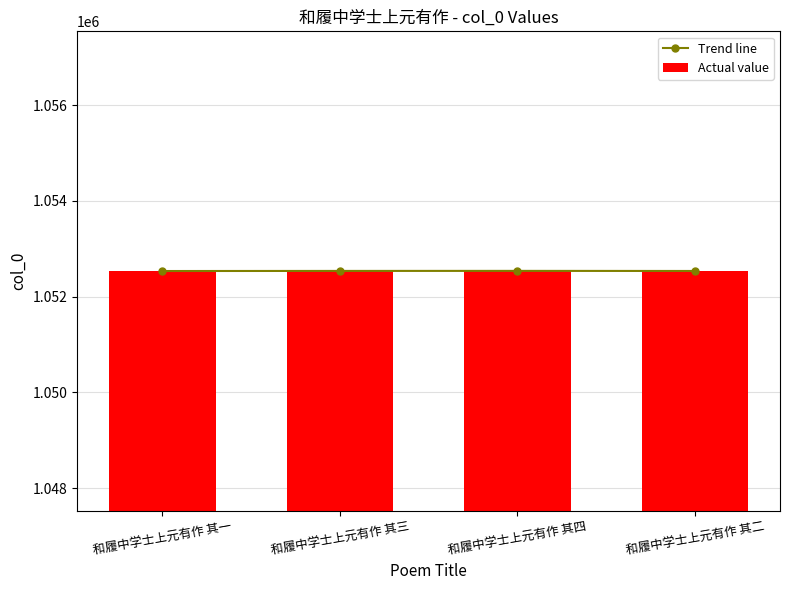

What is the label of the 4th bar from the left?

和履中学士上元有作 其二